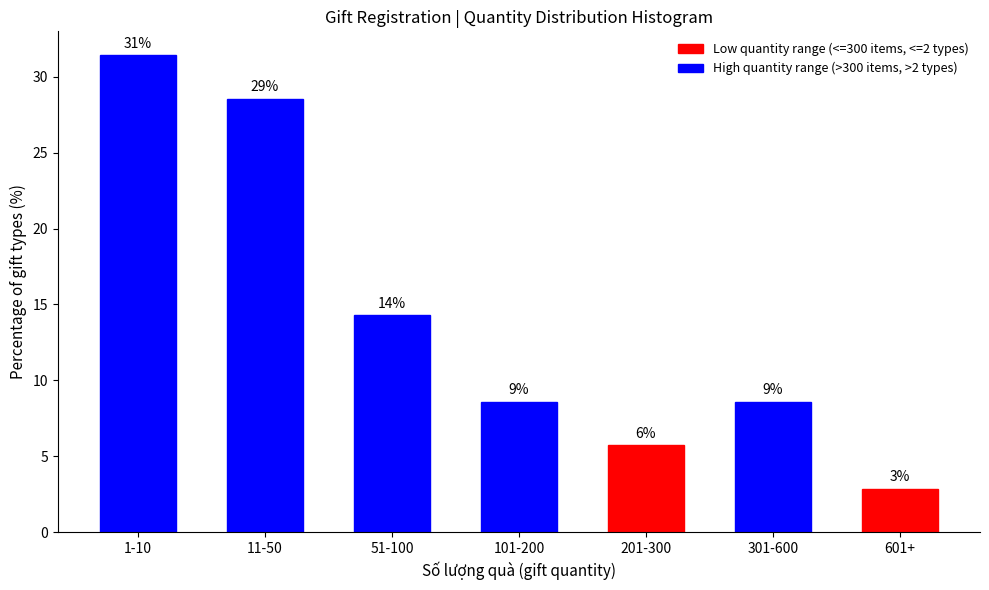

Does the chart contain any negative values?

No